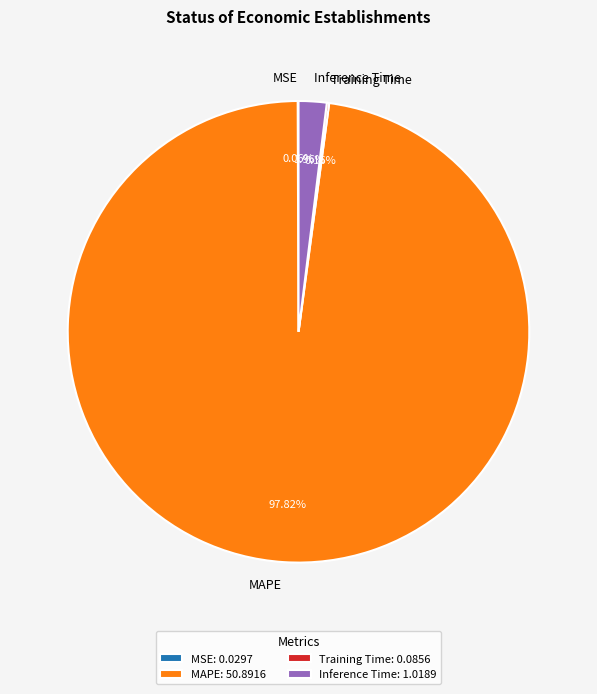

Is there a majority slice in this chart?

Yes